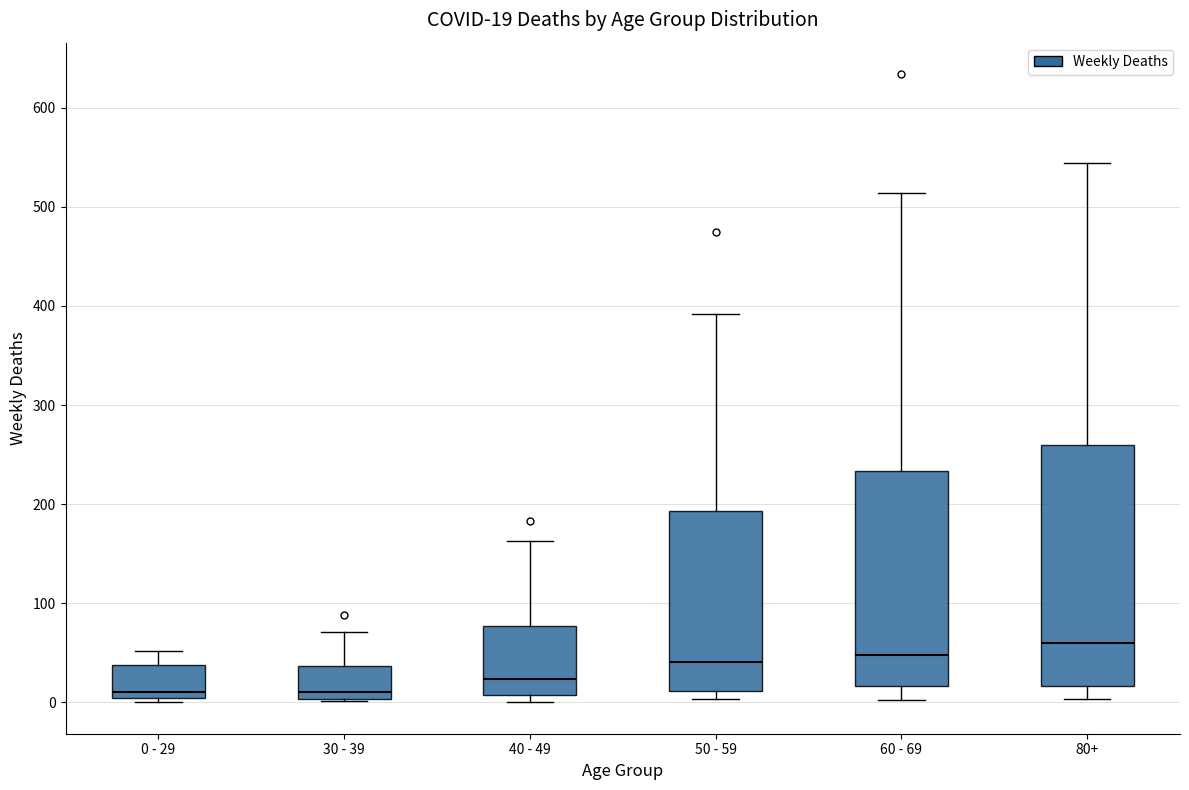

Comparing the boxes themselves (not the whiskers), which one is the tallest?

80+